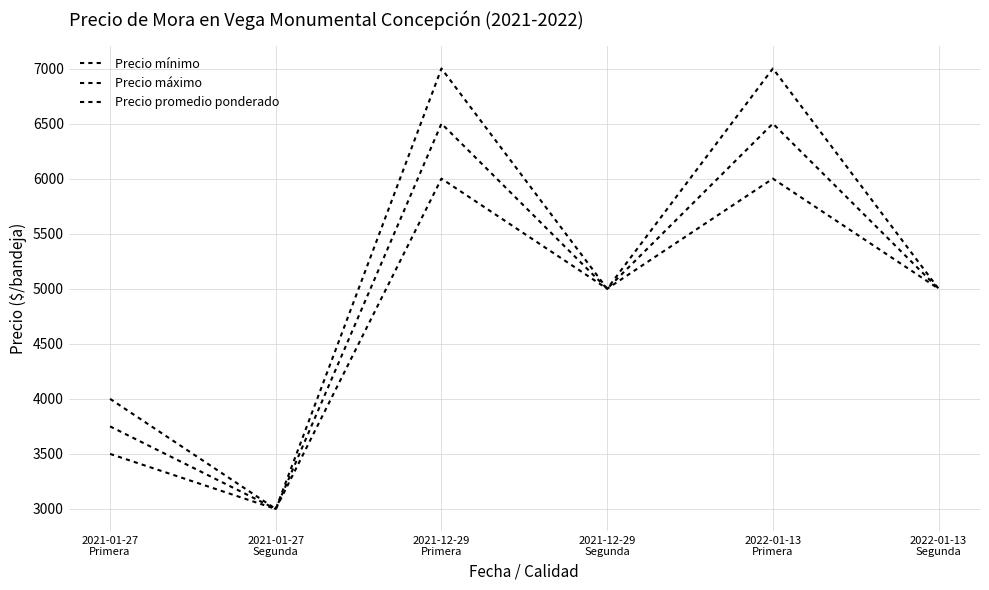

Which series has the largest total across all categories?

Precio máximo